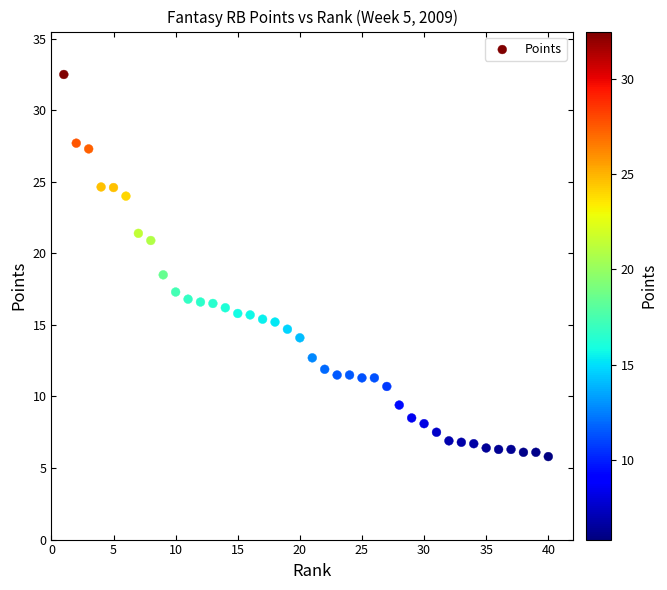

What is the range of Y values (max minus min)?

26.7